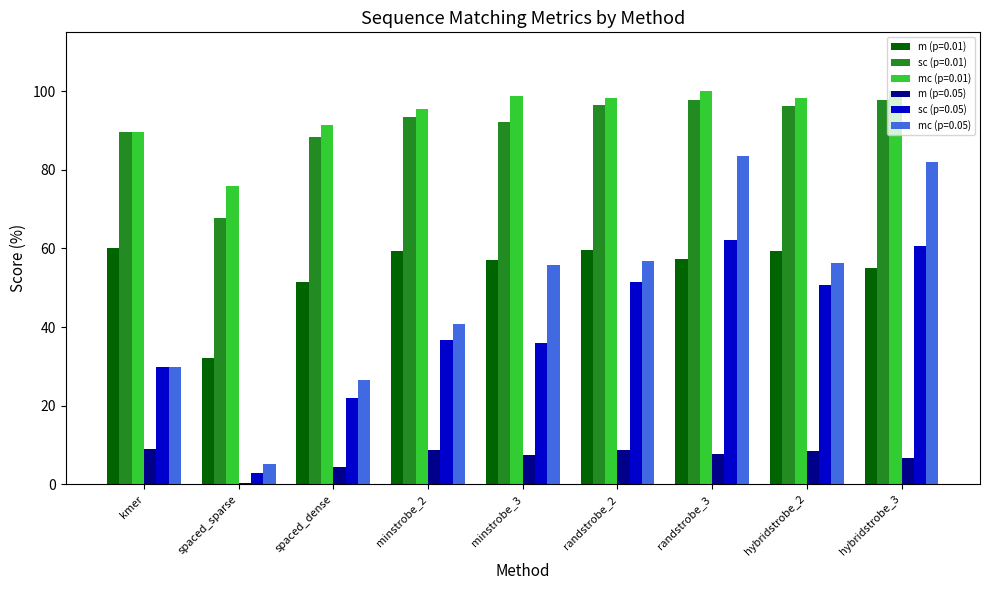

Which category has the lowest value in the m (p=0.05) series?

spaced_sparse